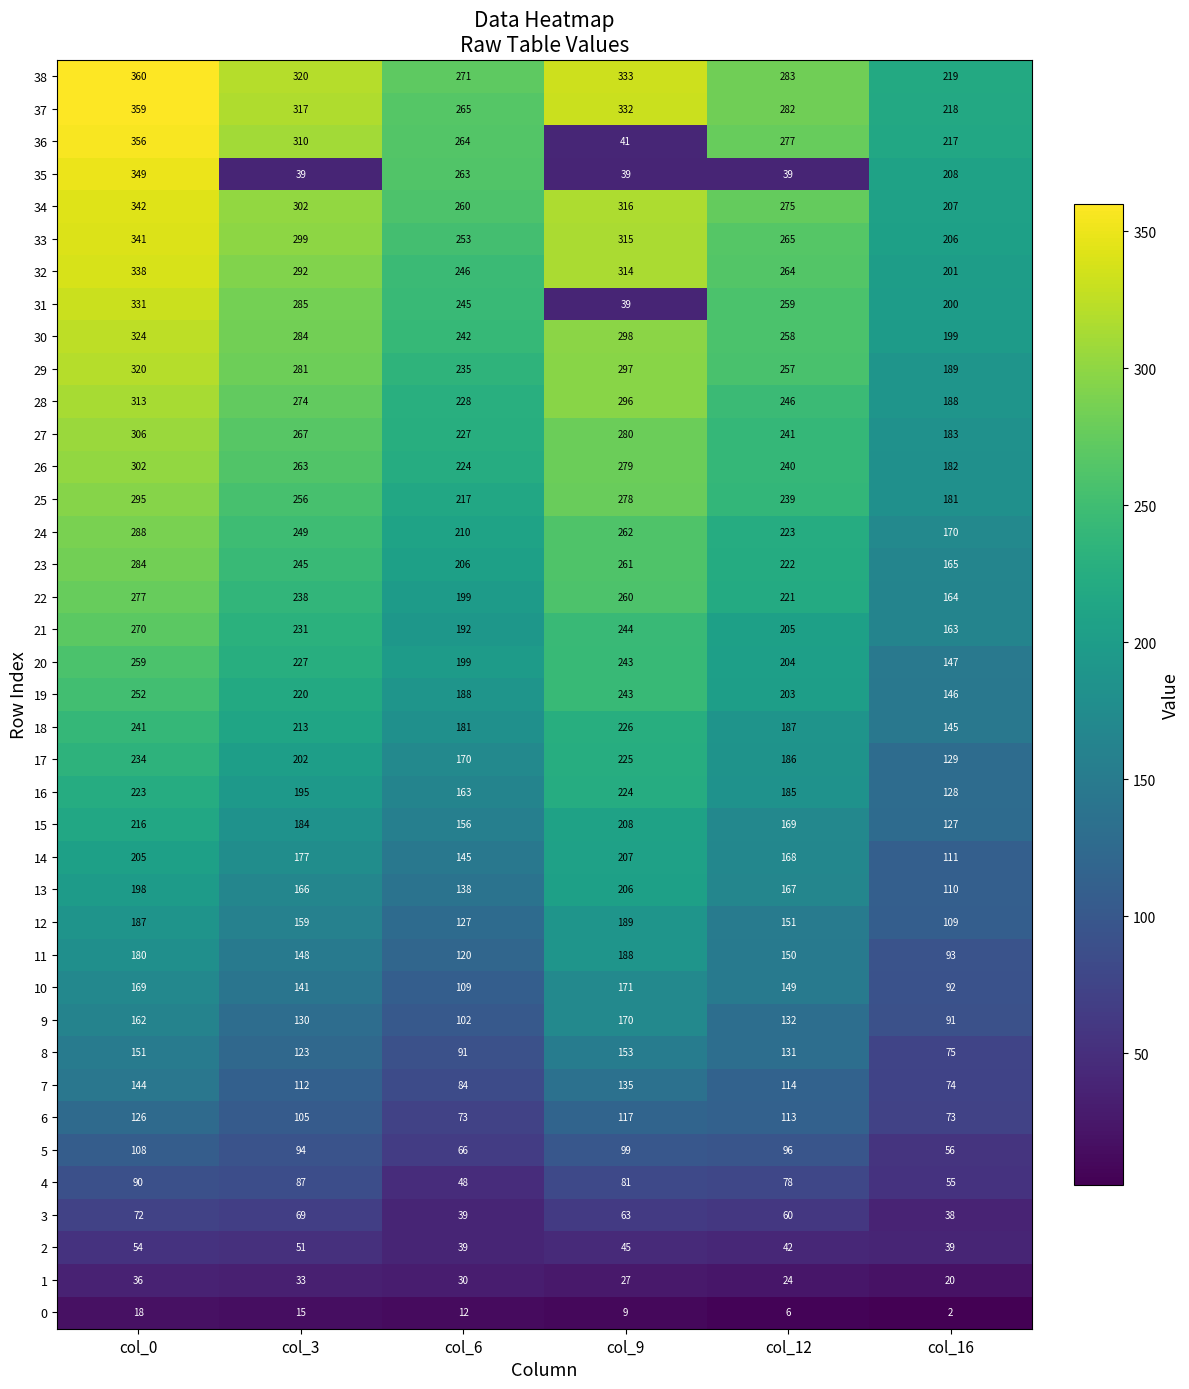

At col_3, list the series in order from smallest to largest.

0, 1, 35, 2, 3, 4, 5, 6, 7, 8, 9, 10, 11, 12, 13, 14, 15, 16, 17, 18, 19, 20, 21, 22, 23, 24, 25, 26, 27, 28, 29, 30, 31, 32, 33, 34, 36, 37, 38